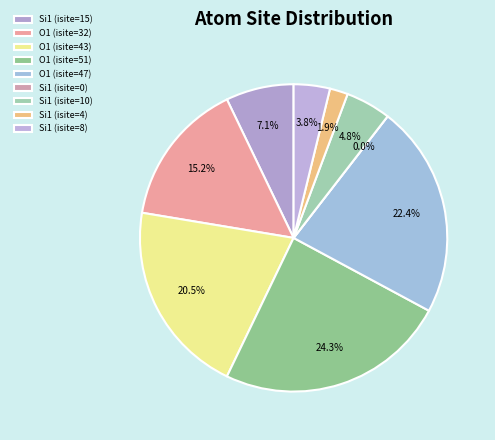

Does Si1 (isite=0) represent more than half of the total?

No